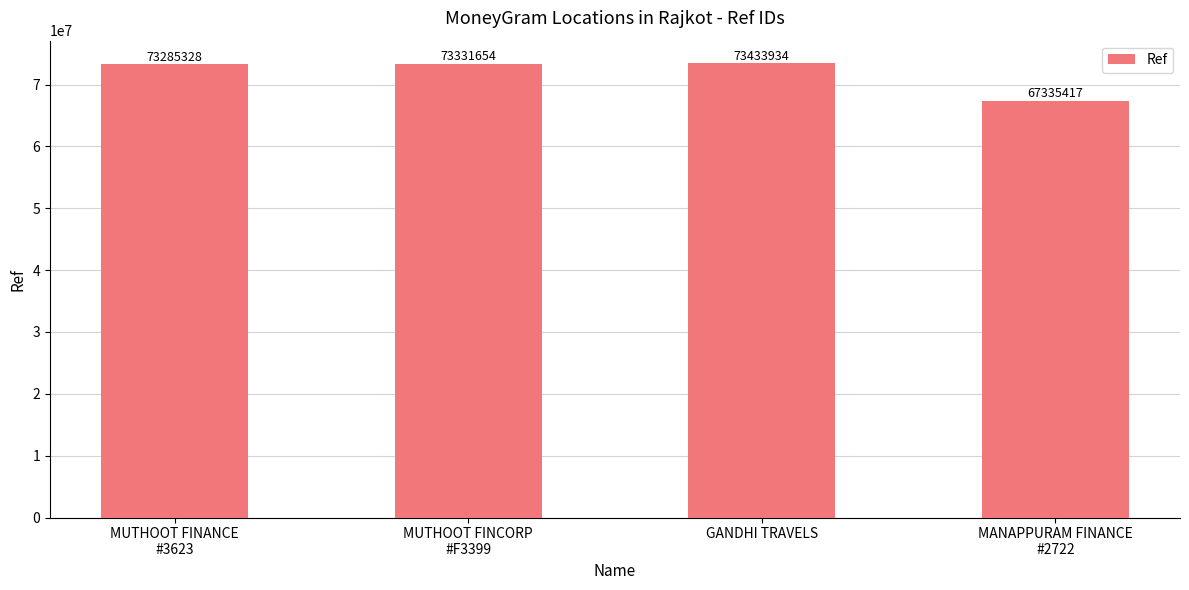

List the labels in order of value, largest first.

GANDHI TRAVELS, MUTHOOT FINCORP
#F3399, MUTHOOT FINANCE
#3623, MANAPPURAM FINANCE
#2722